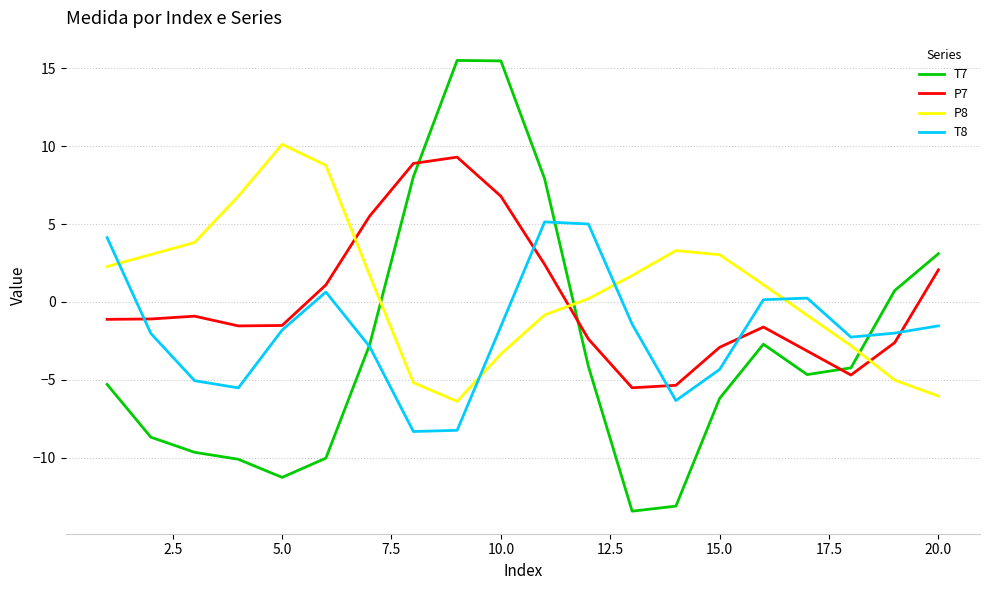

Which series has the widest spread of values?

T7